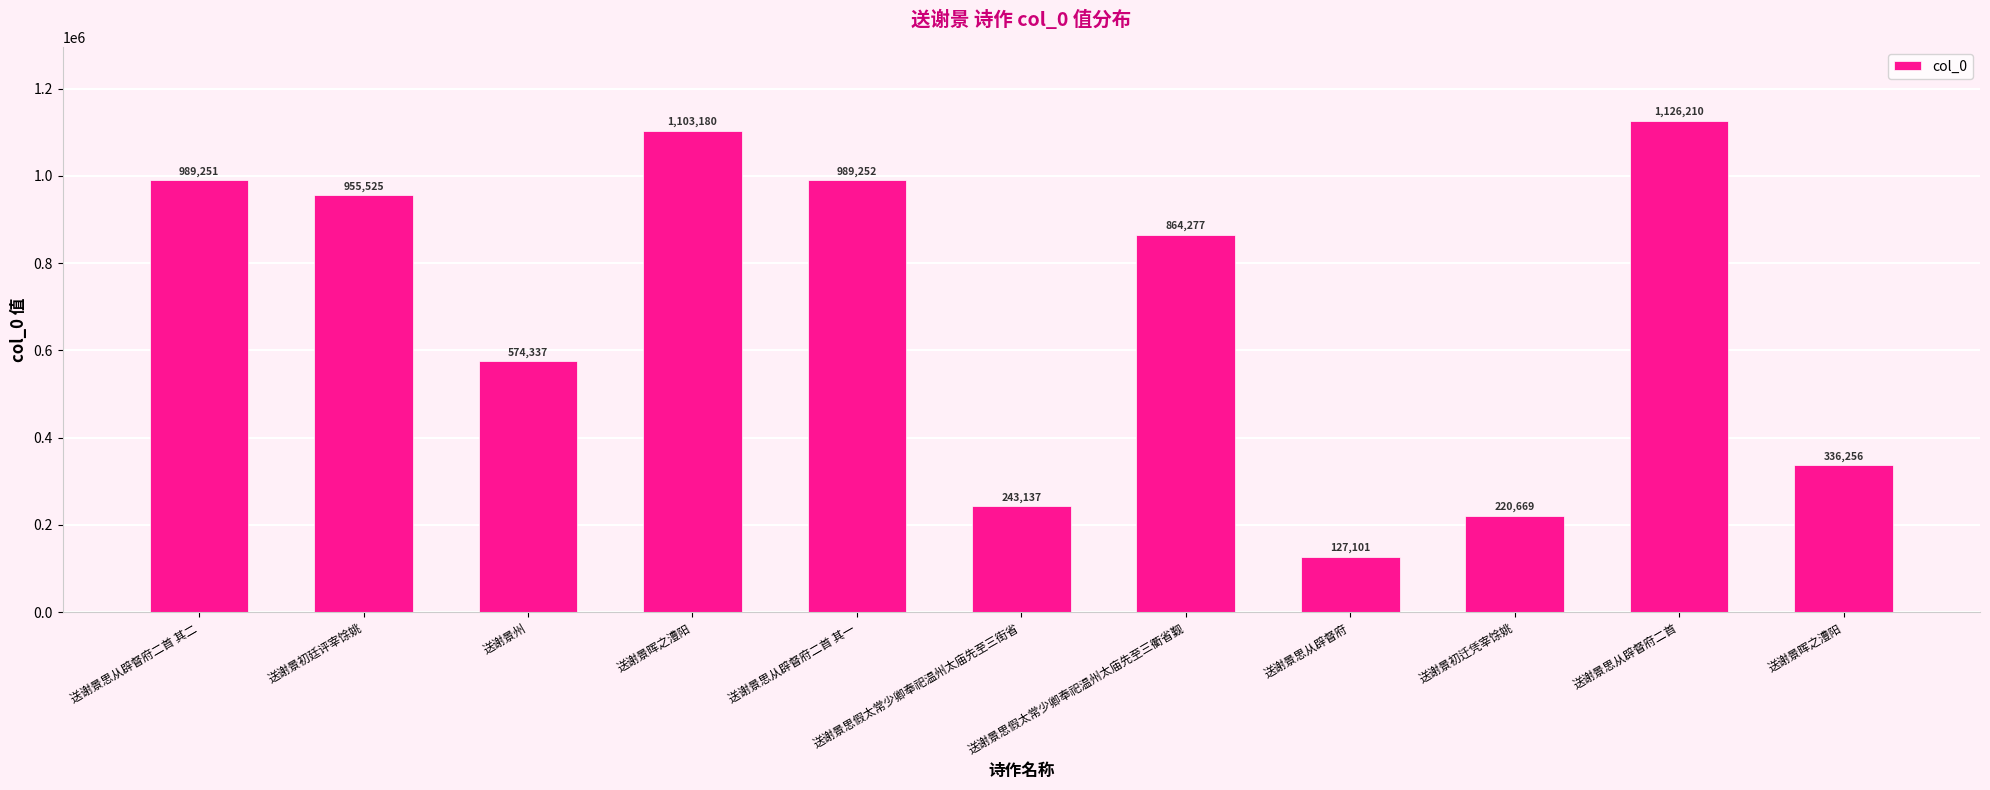

How many bars are there in total?

11